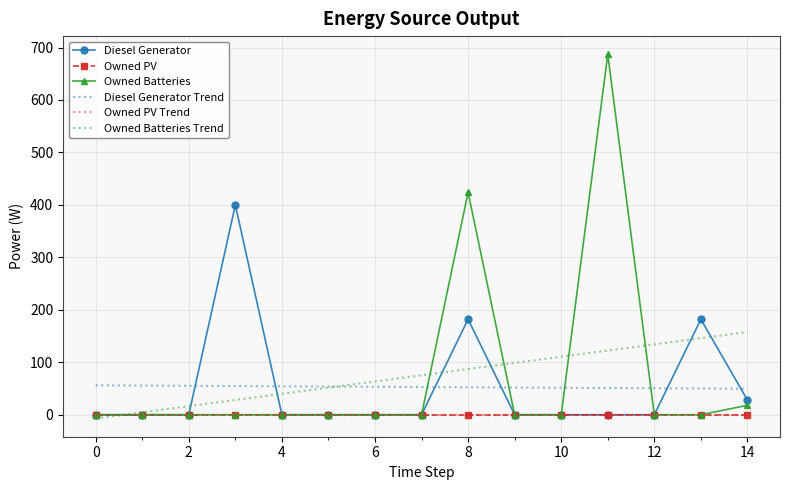

Which series has the largest range (max minus min)?

Owned Batteries